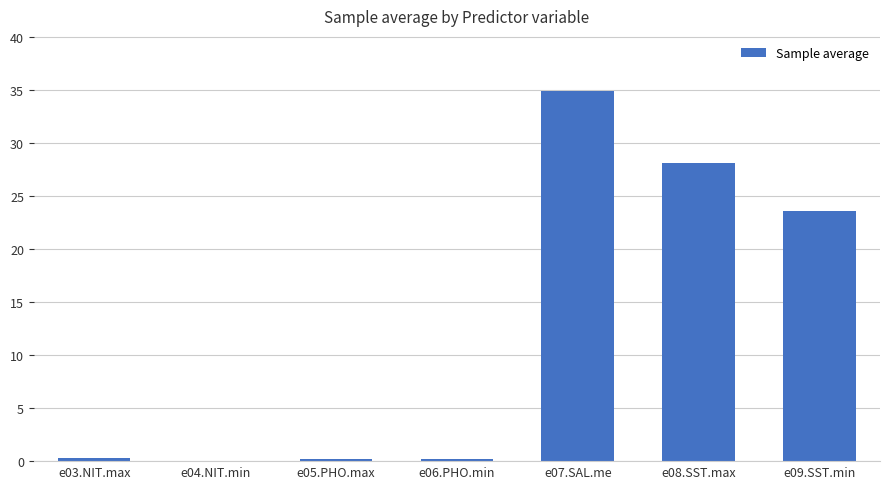

Between e07.SAL.me and e04.NIT.min, which is larger?

e07.SAL.me